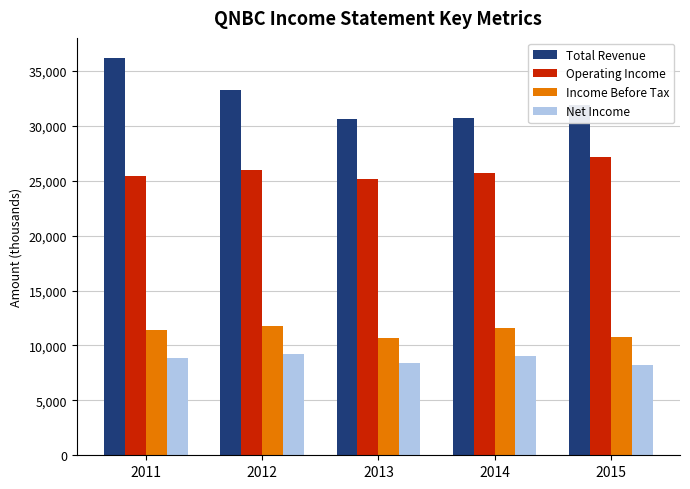

The Operating Income series shows 25200 at 2013. True or false?

True